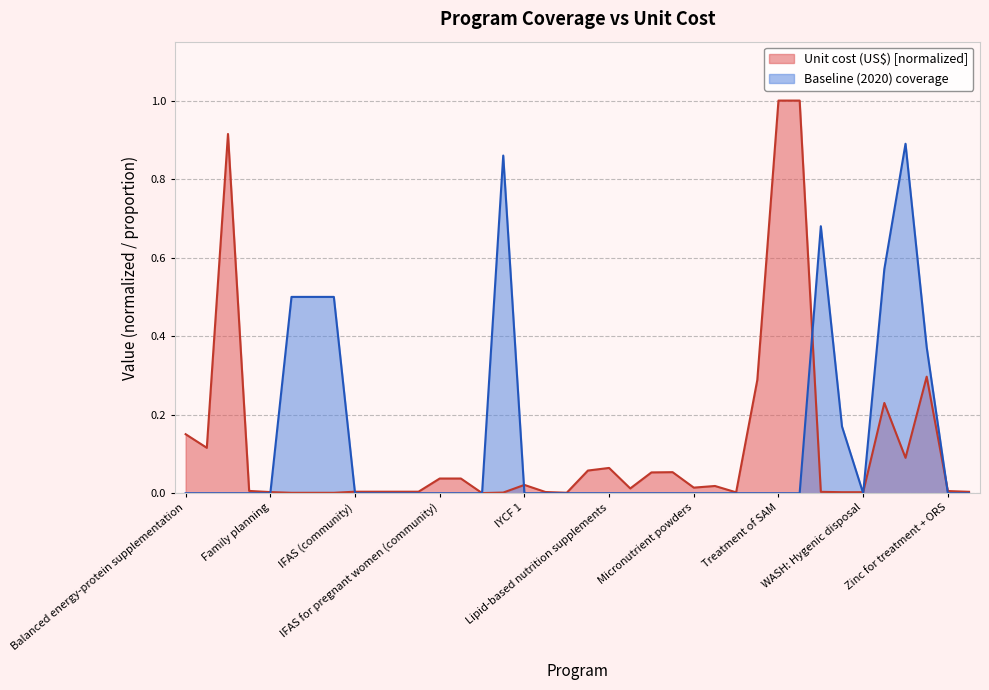

The Baseline (2020) coverage series shows -0.5 at IFAS (health facility). True or false?

False